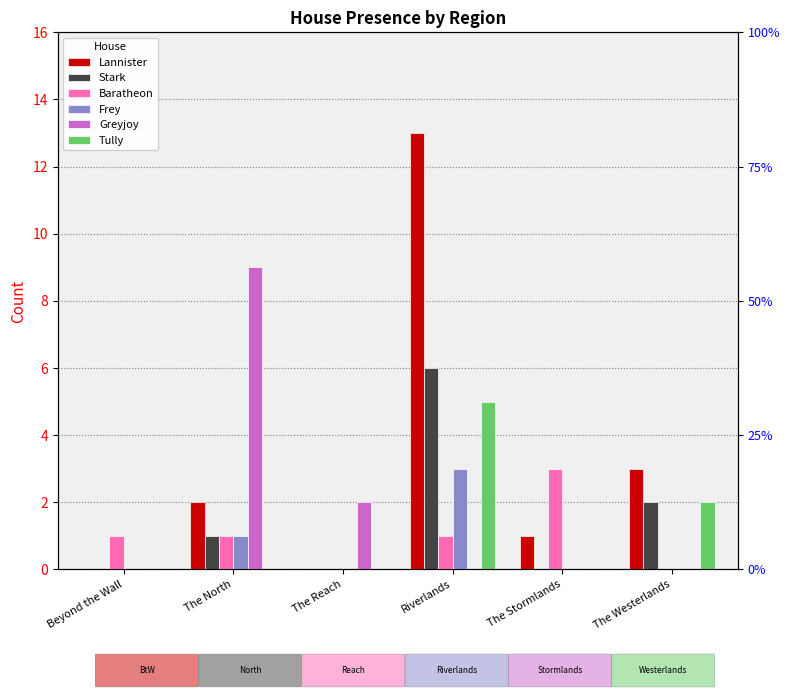

What is the difference between the highest and lowest values at Beyond the Wall?

1